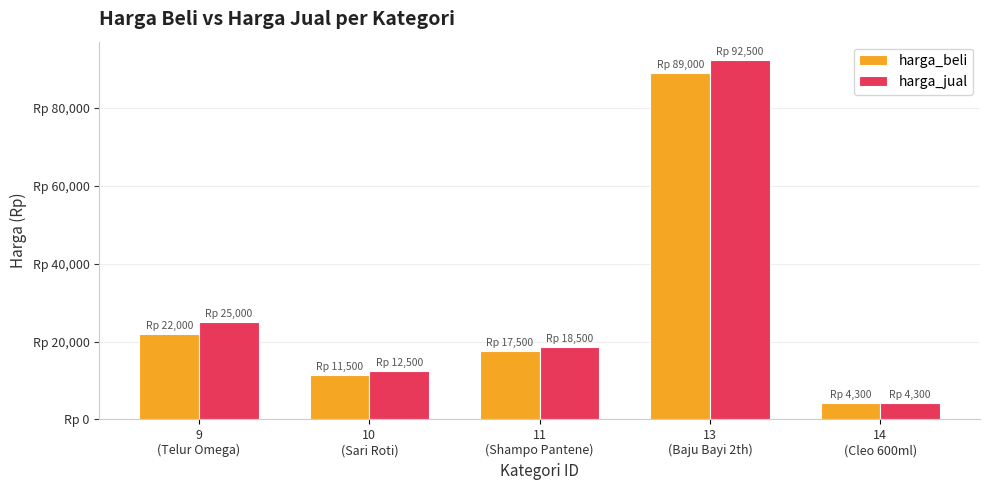

Read the harga_jual value at 9
(Telur Omega), to the nearest 100.

25000